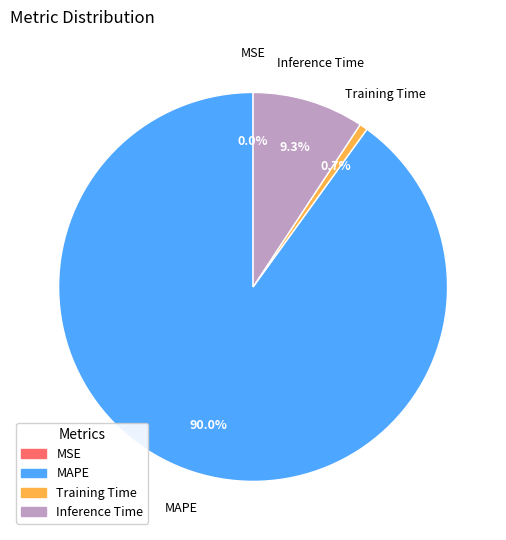

Which slice represents more than half of the pie?

MAPE